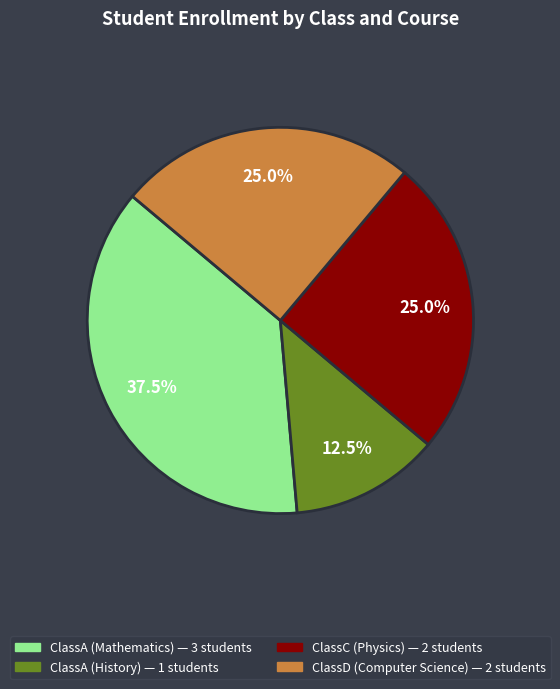

What is the ratio of the value at ClassD (Computer Science) to the value at ClassC (Physics)?

1.0